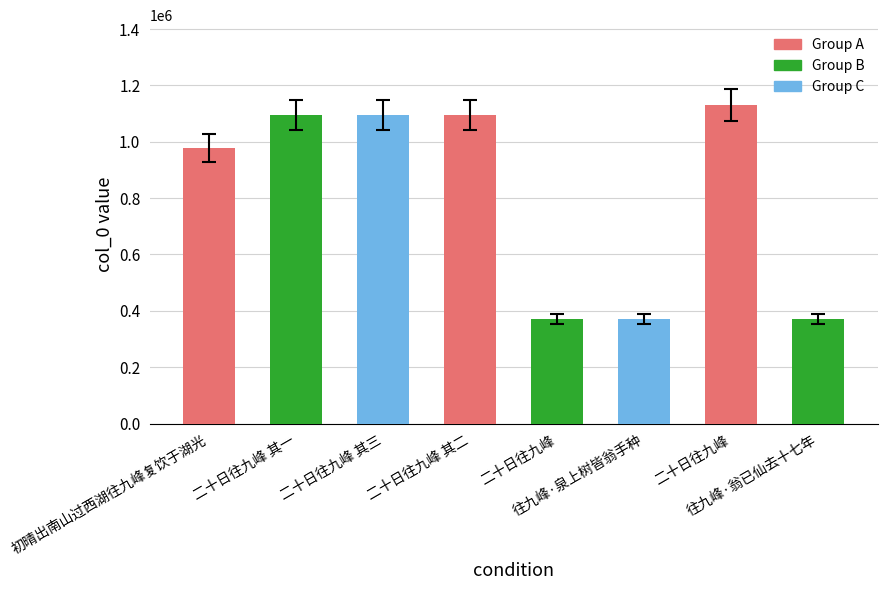

What is the sum of all values?

6506178